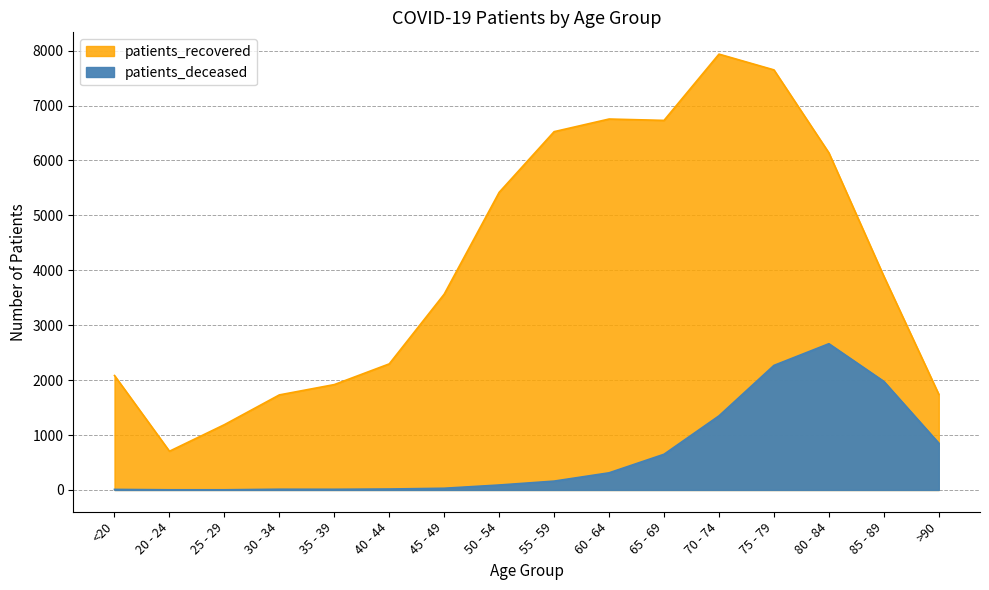

Which series has the largest range (max minus min)?

patients_recovered